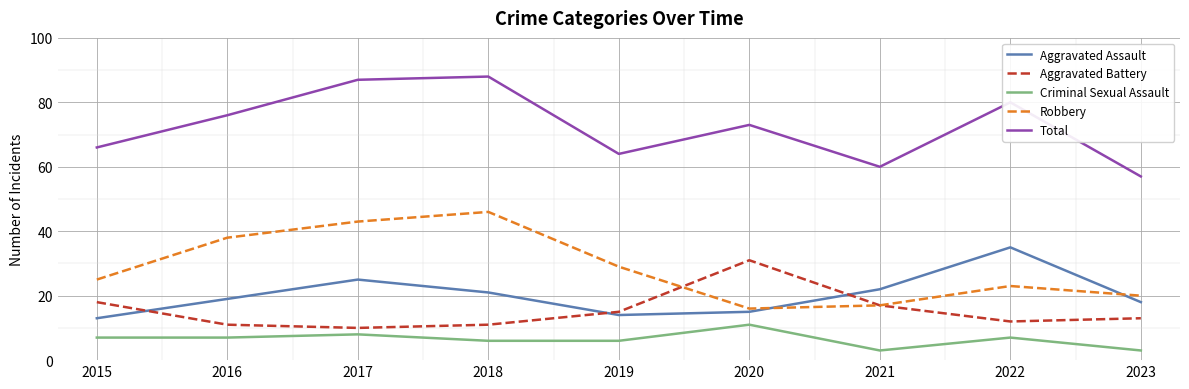

What is the difference between the maximum and minimum values in the Aggravated Assault series?

22